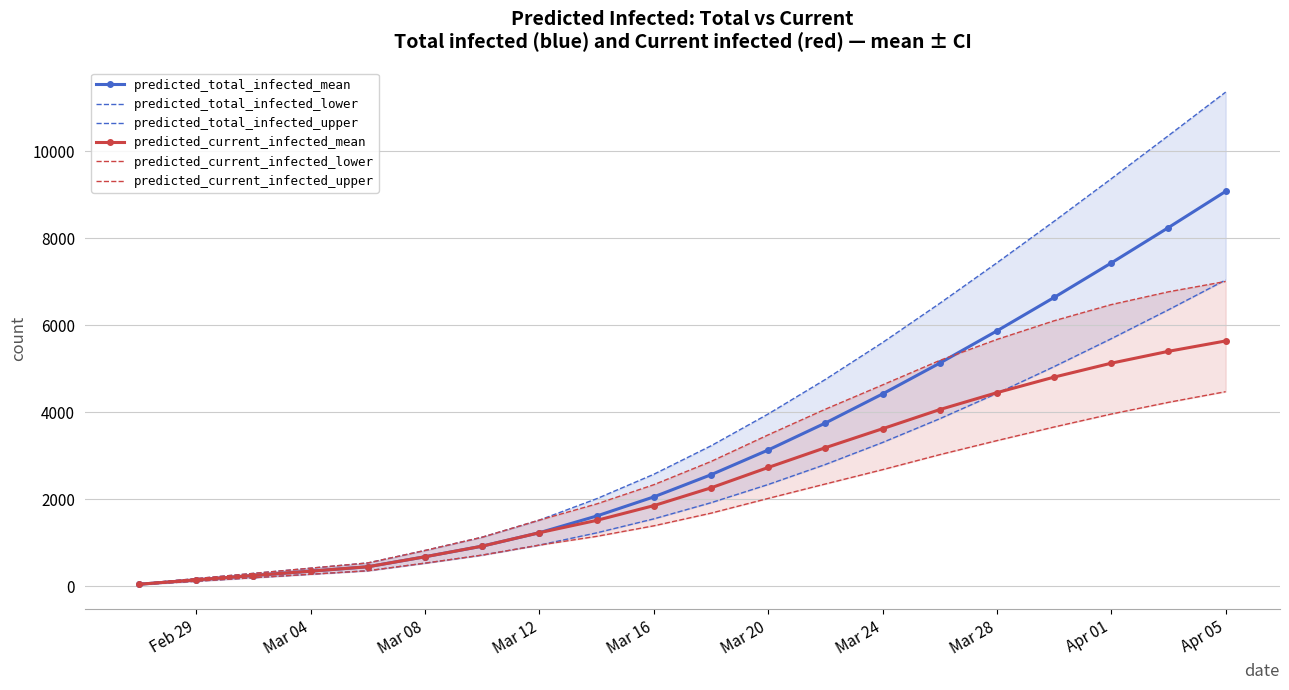

True or false: predicted_total_infected_lower and predicted_total_infected_mean cross at least once.

False